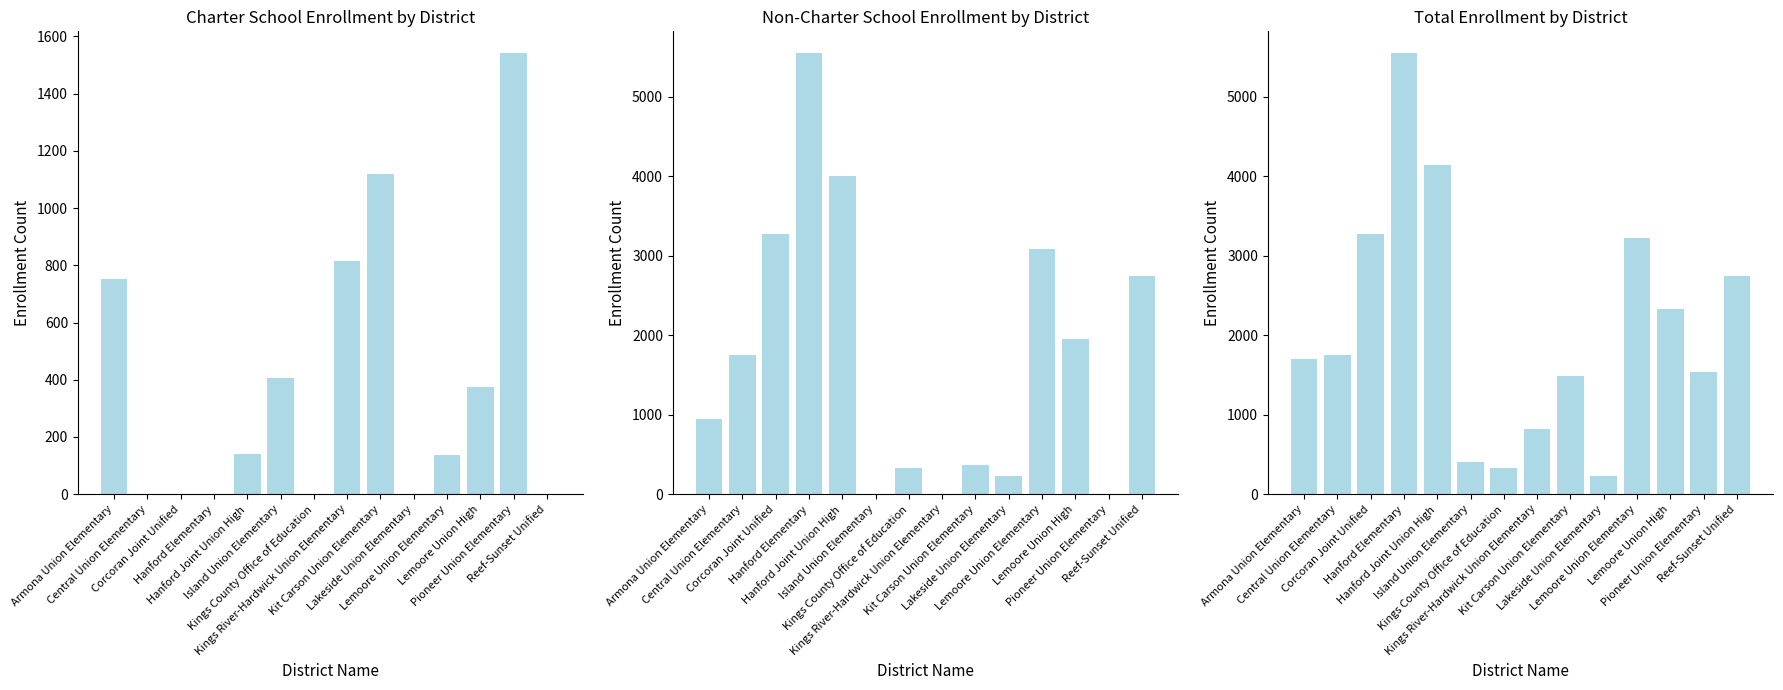

How many distinct data groups are displayed?

3